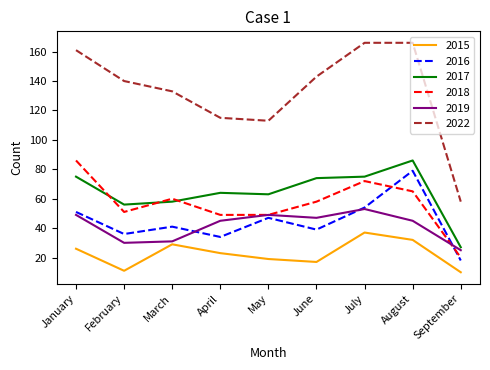

What are all the series names shown in the legend?

2015, 2016, 2017, 2018, 2019, 2022